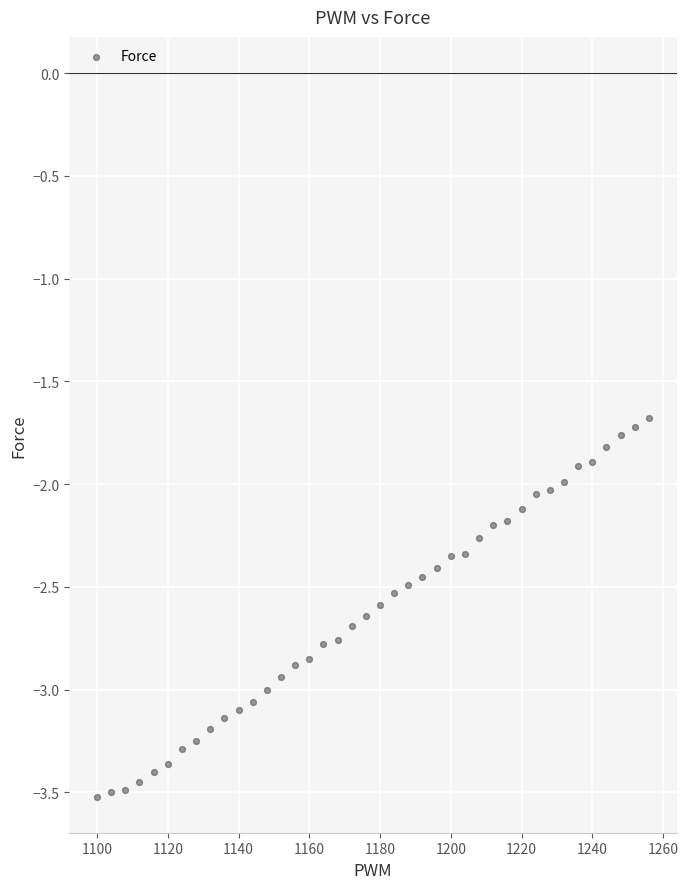

What is the range of X values (max minus min)?

156.0